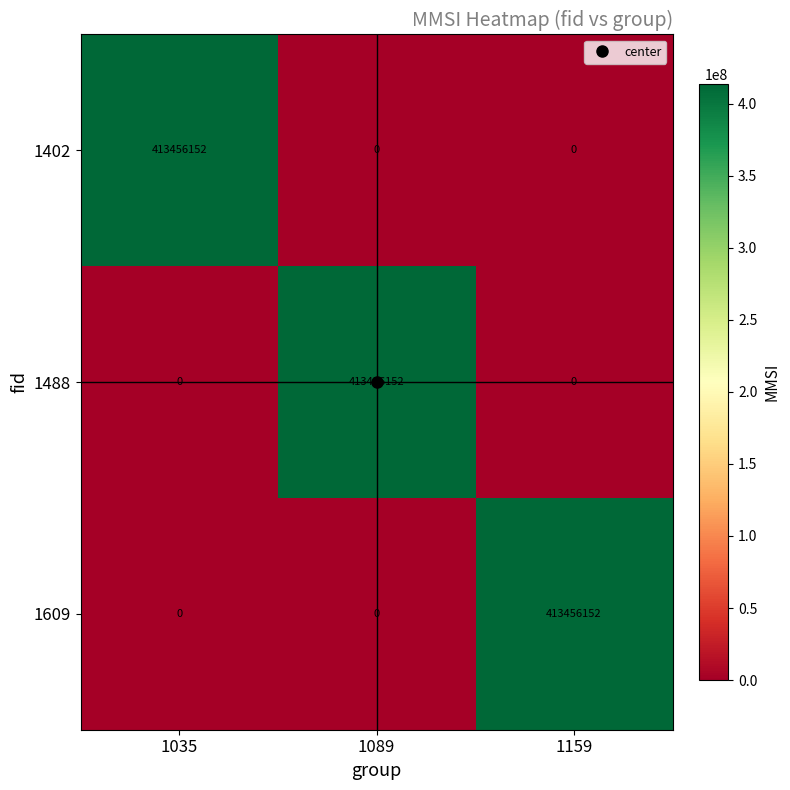

What is the difference between the highest and lowest values at 1089?

413456152